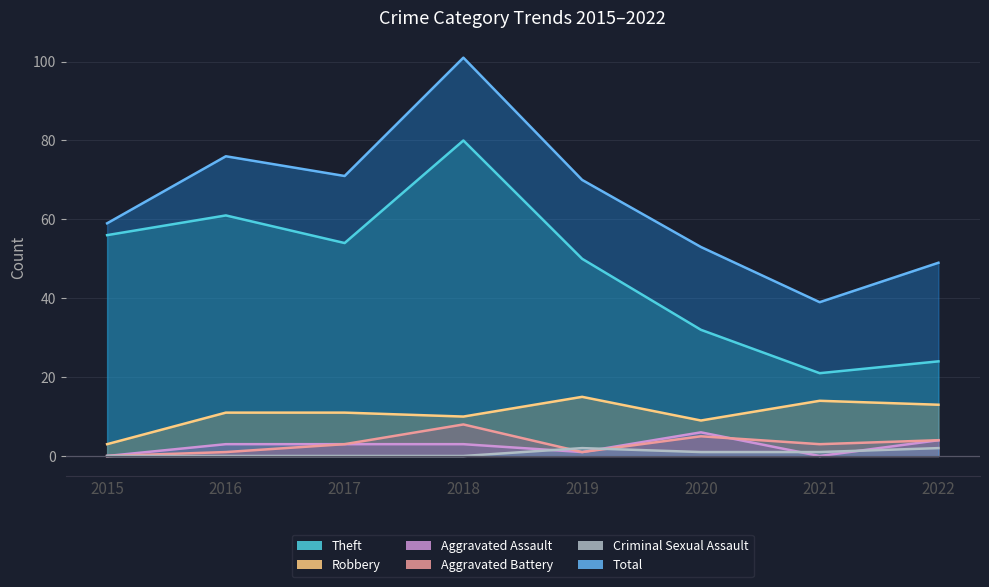

How many values in the Total series are below 70?

4